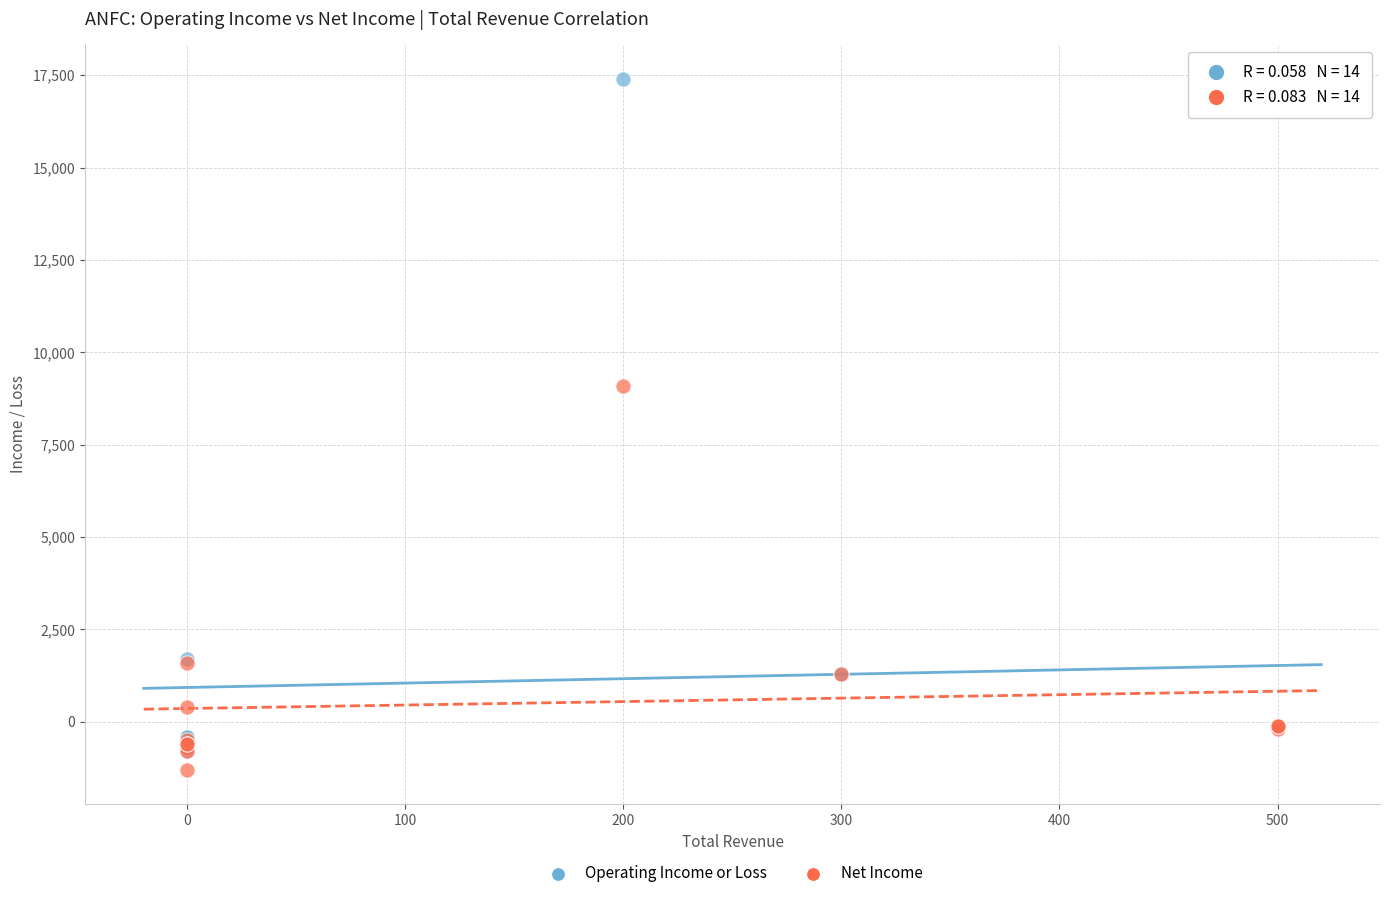

Which series contains the highest Y value?

Operating Income or Loss